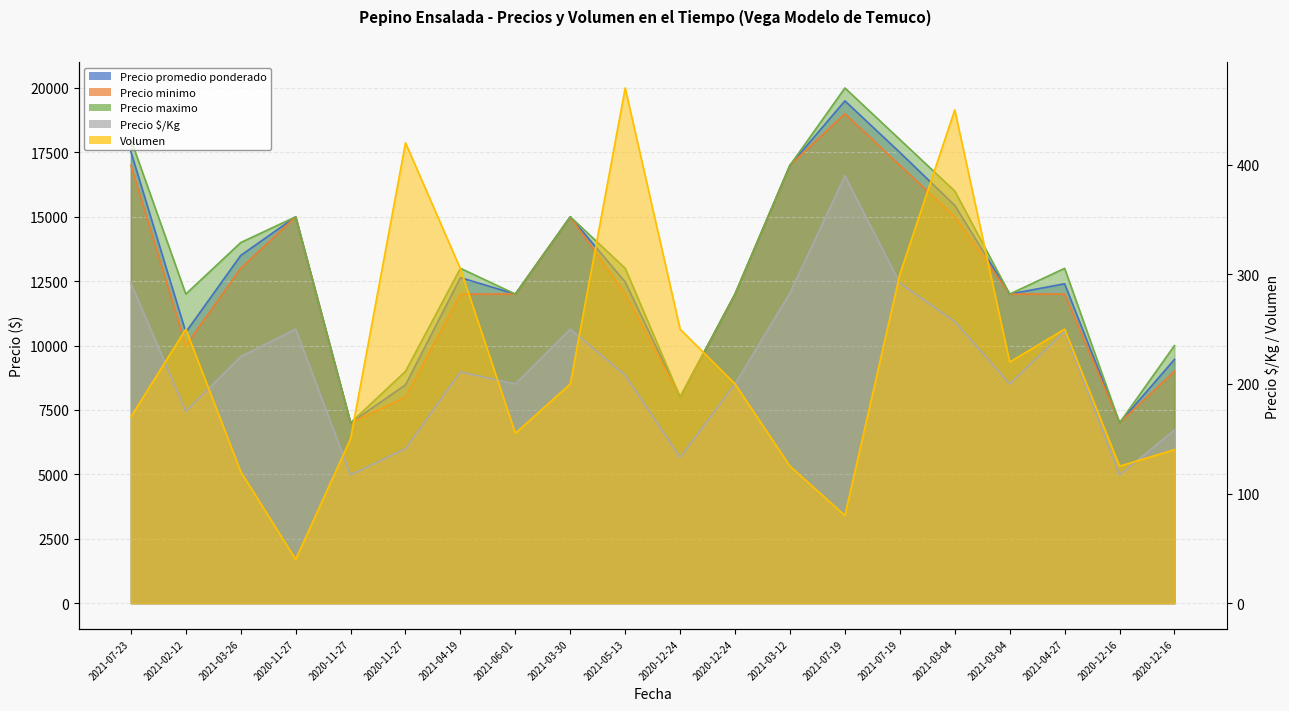

The value of Precio minimo at 2021-04-27 is 16837. True or false?

False